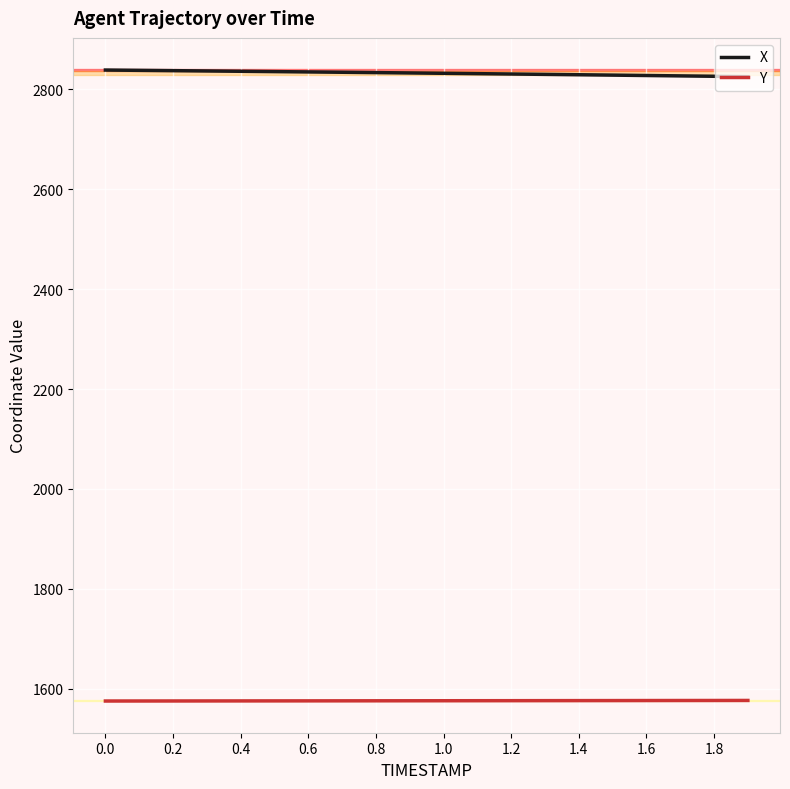

What is the minimum value for Y?

1575.2